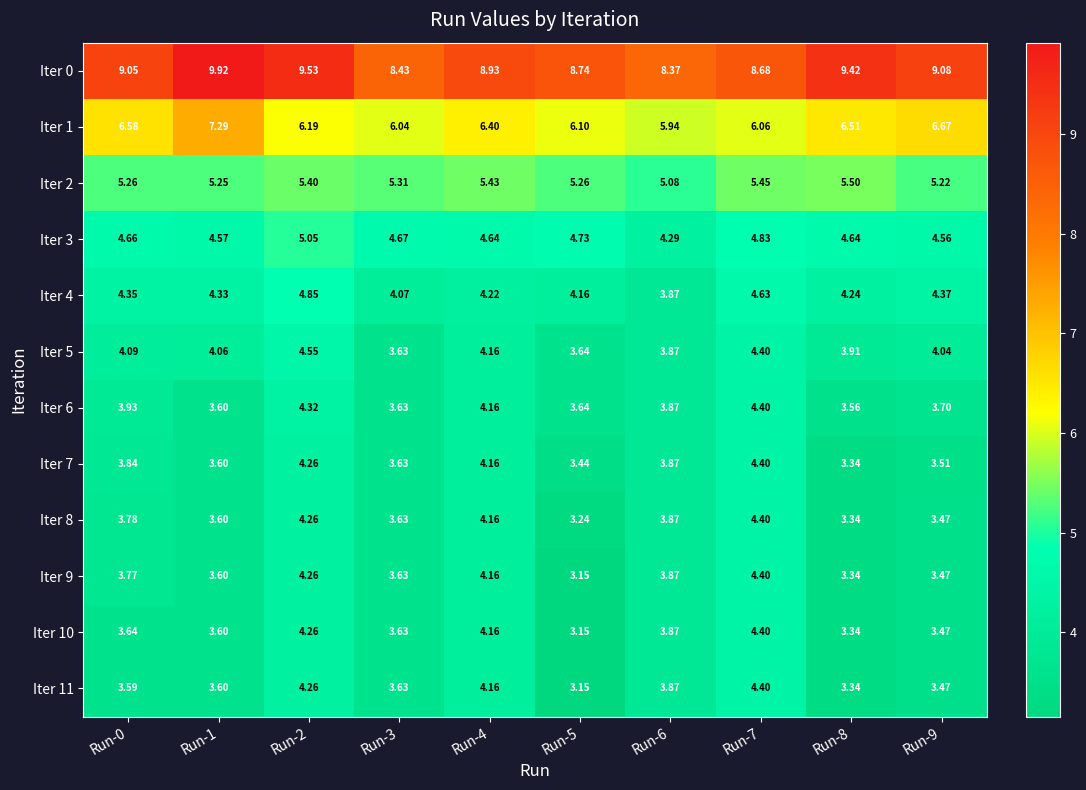

Is the value of Iter 3 at Run-4 greater than the value of Iter 1 at Run-2?

No